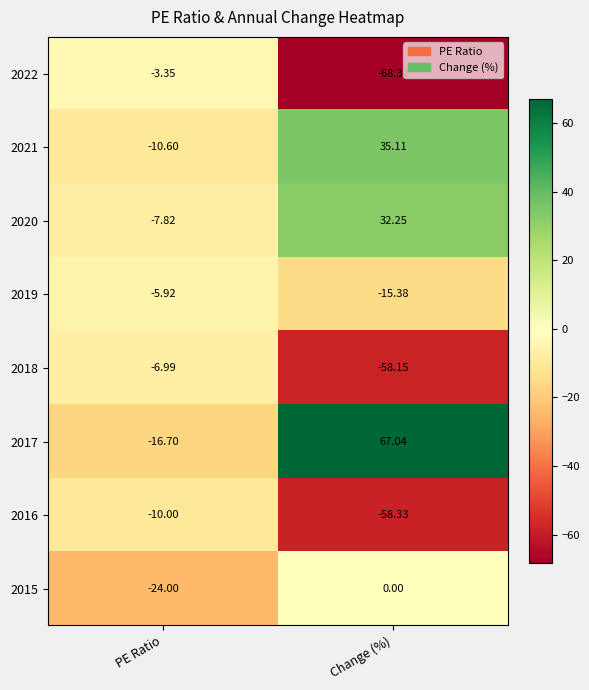

At which label does 2017 first exceed 67?

Change (%)